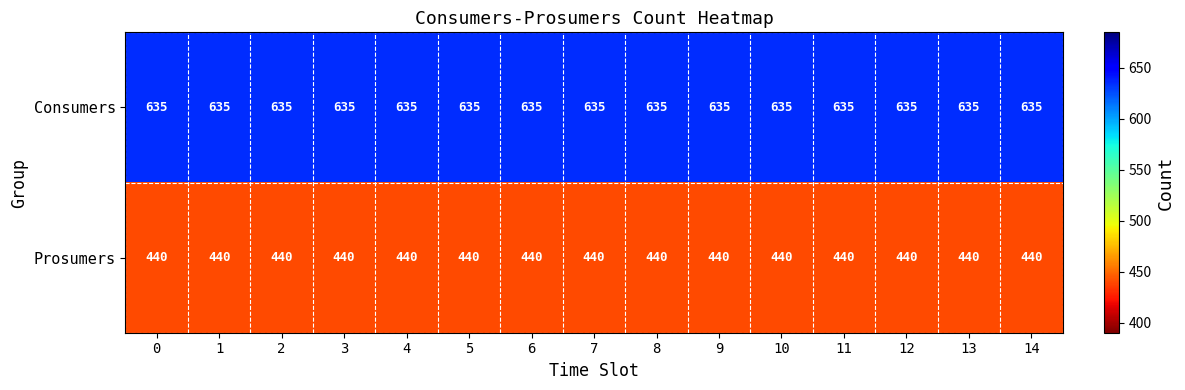

What is the total value across all series at 14?

1075